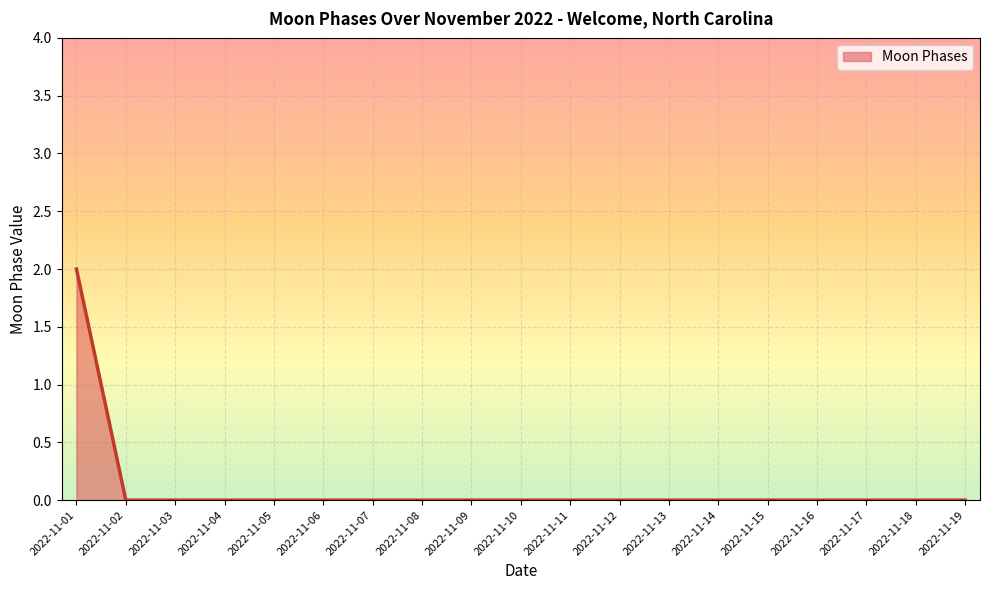

Between 2022-11-17 and 2022-11-01, which is larger?

2022-11-01